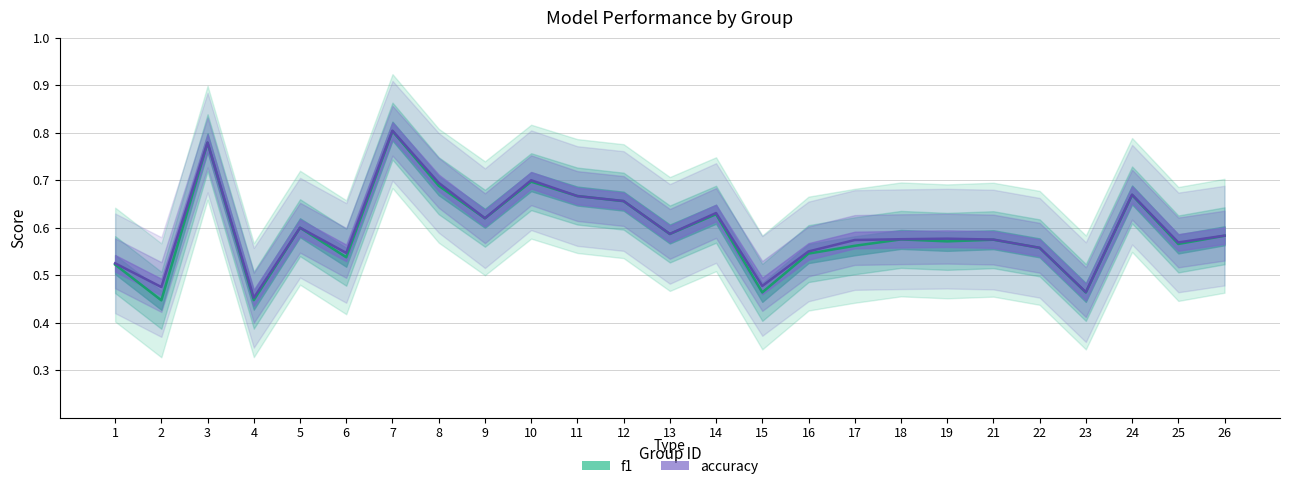

True or false: accuracy and f1 cross at least once.

False